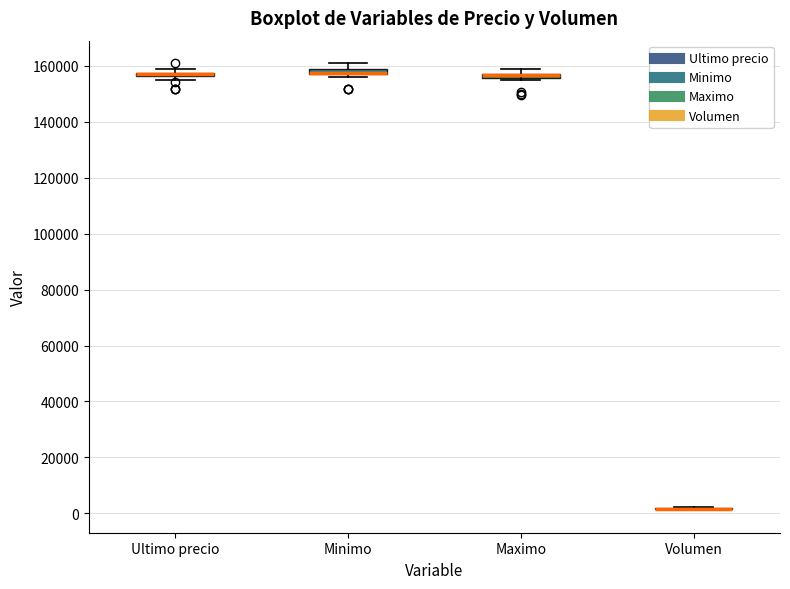

Where is the lower edge of the box for Maximo on the y-axis? The values are not printed on the chart, so give them approximately, as read against the axis.

156000